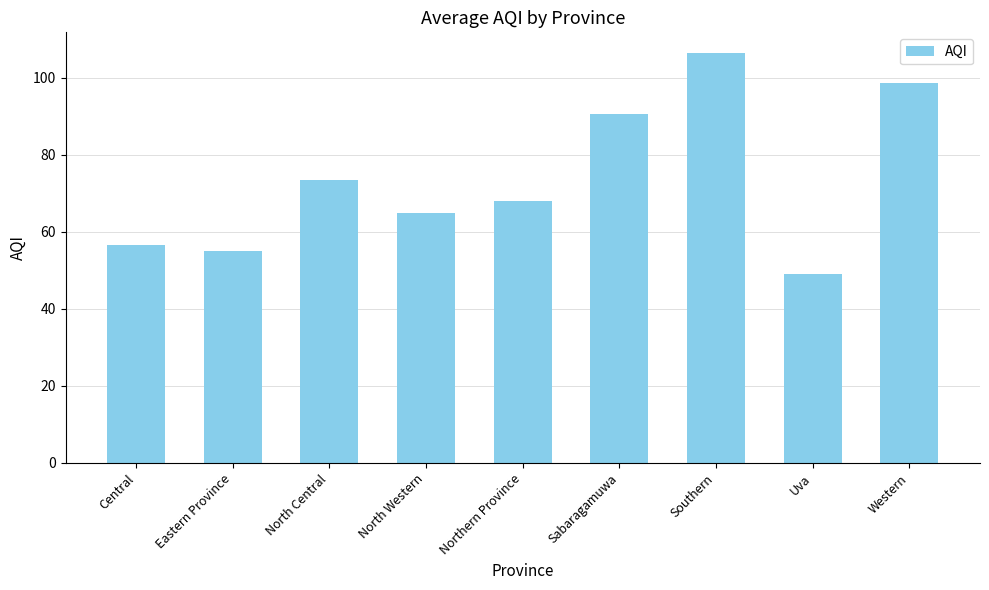

Count the number of categories in the chart.

9